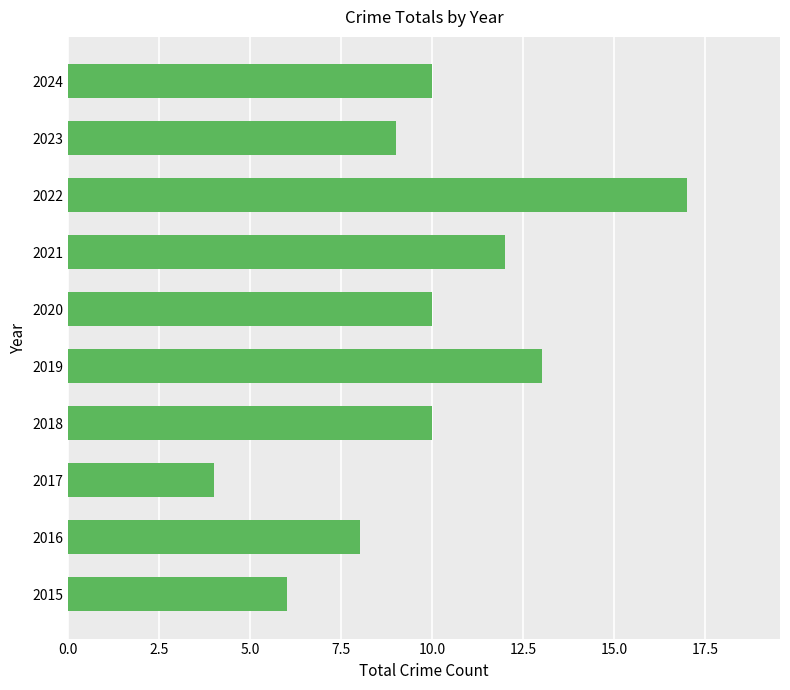

What is the average value?

10